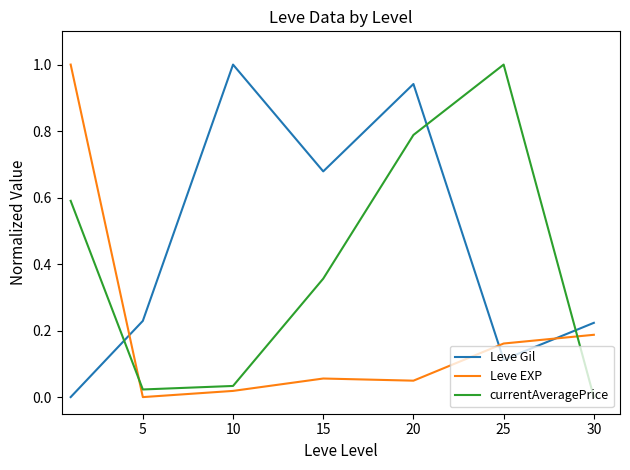

How many categories are shown in the chart?

7